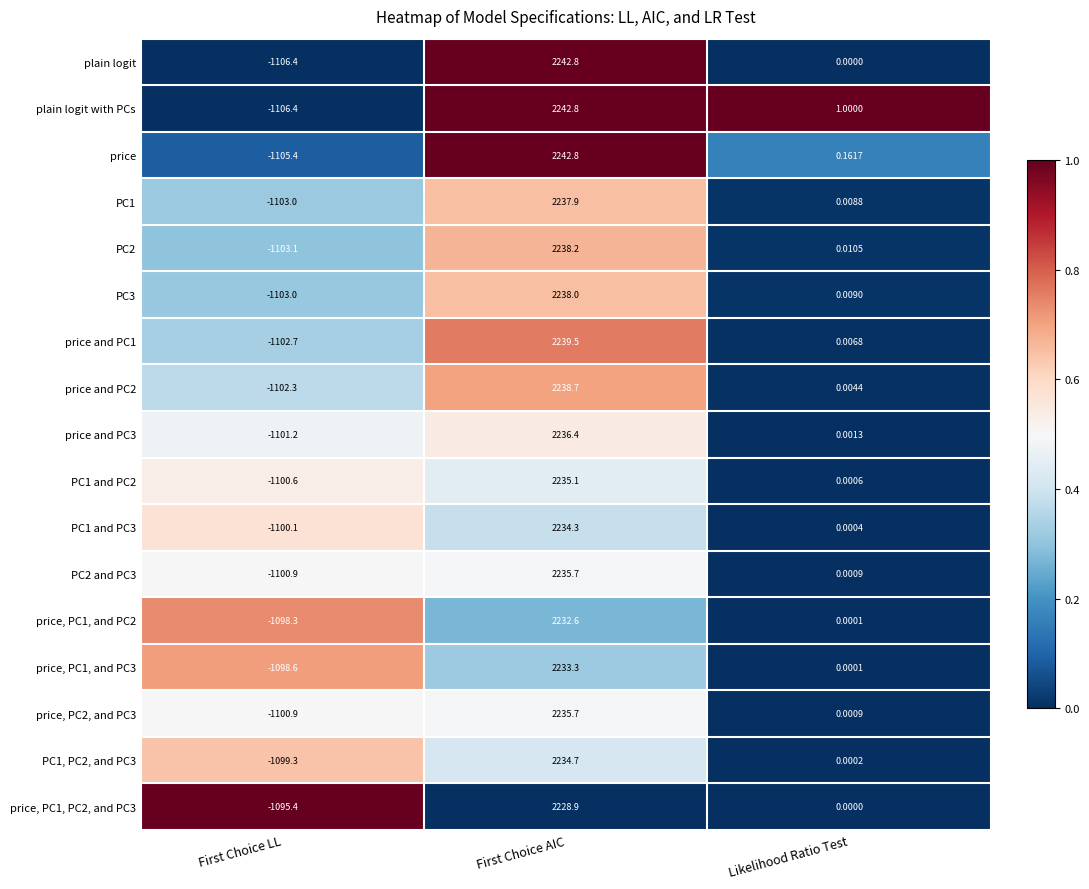

Is the value of PC2 and PC3 at Likelihood Ratio Test greater than the value of plain logit with PCs at First Choice AIC?

No